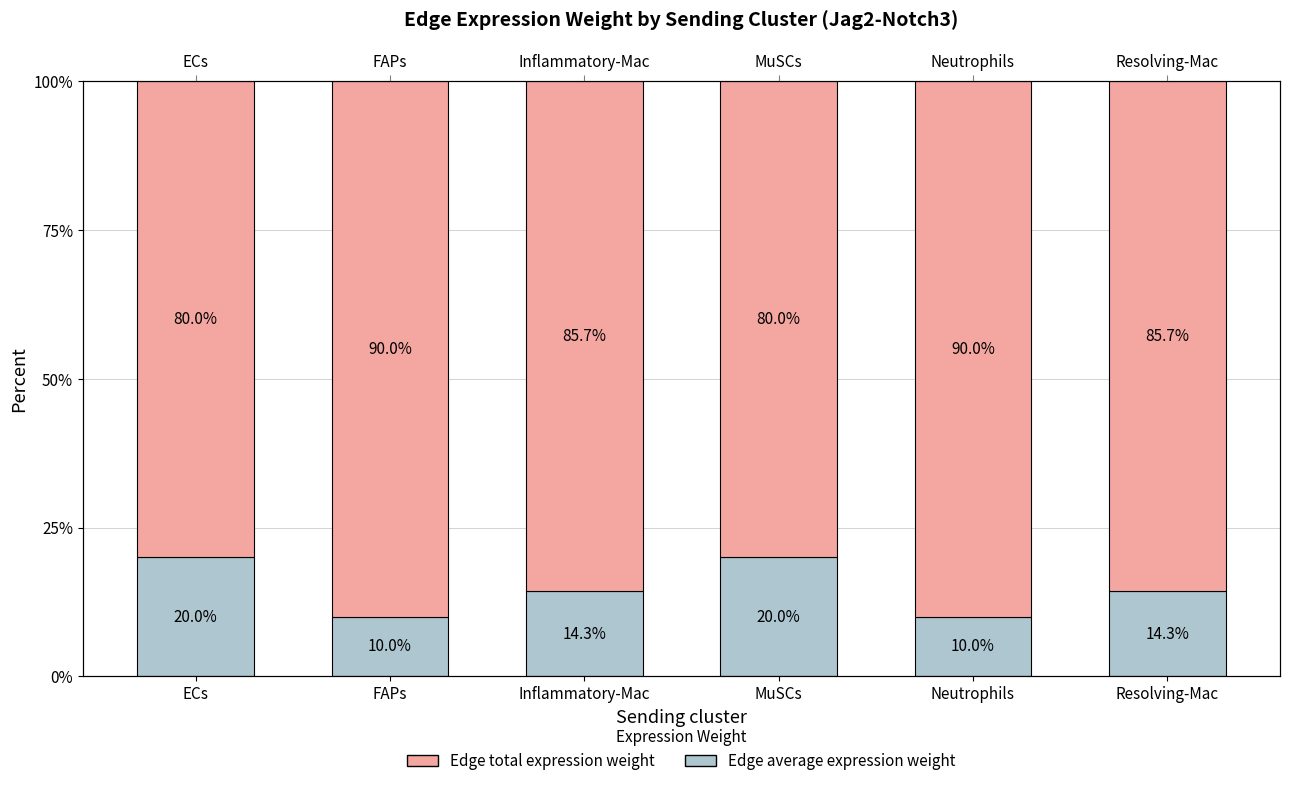

At which category does the chart reach its peak across all series?

FAPs